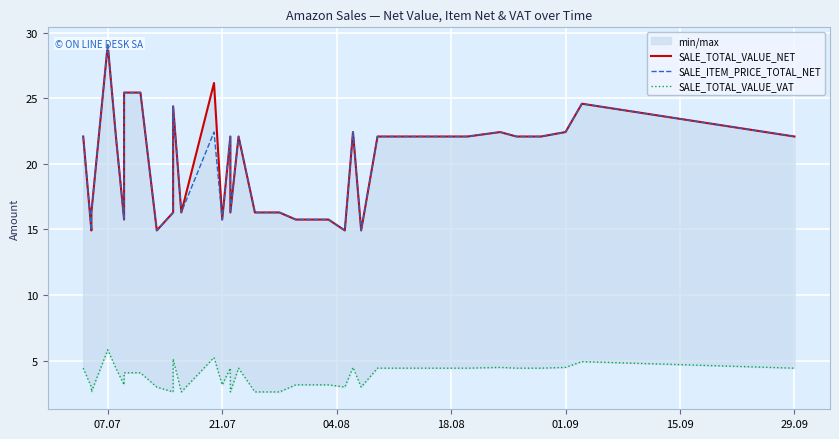

What is the value of the SALE_TOTAL_VALUE_NET point at the 40th from the left?

22.1